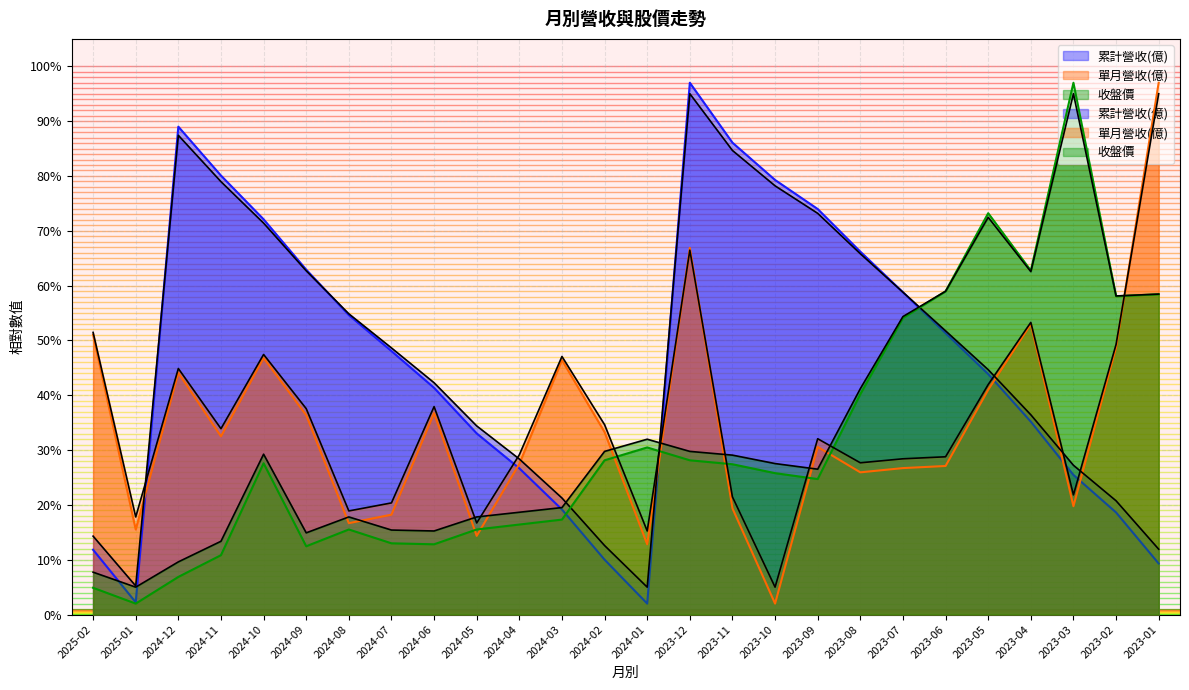

Which series ends up on top after the final intersection of 累計營收(億) and 收盤價?

收盤價